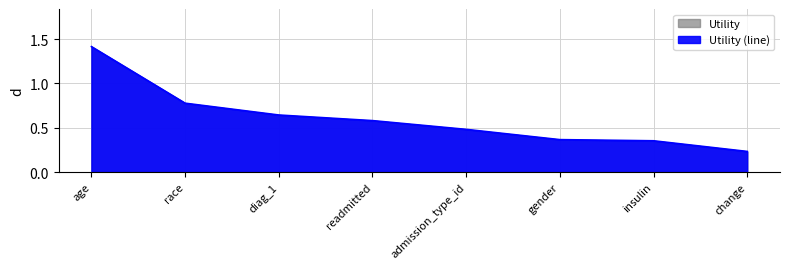

Reading right to left, extract all data points from this chart.

0.2	0.4	0.4	0.5	0.6	0.6	0.8	1.4